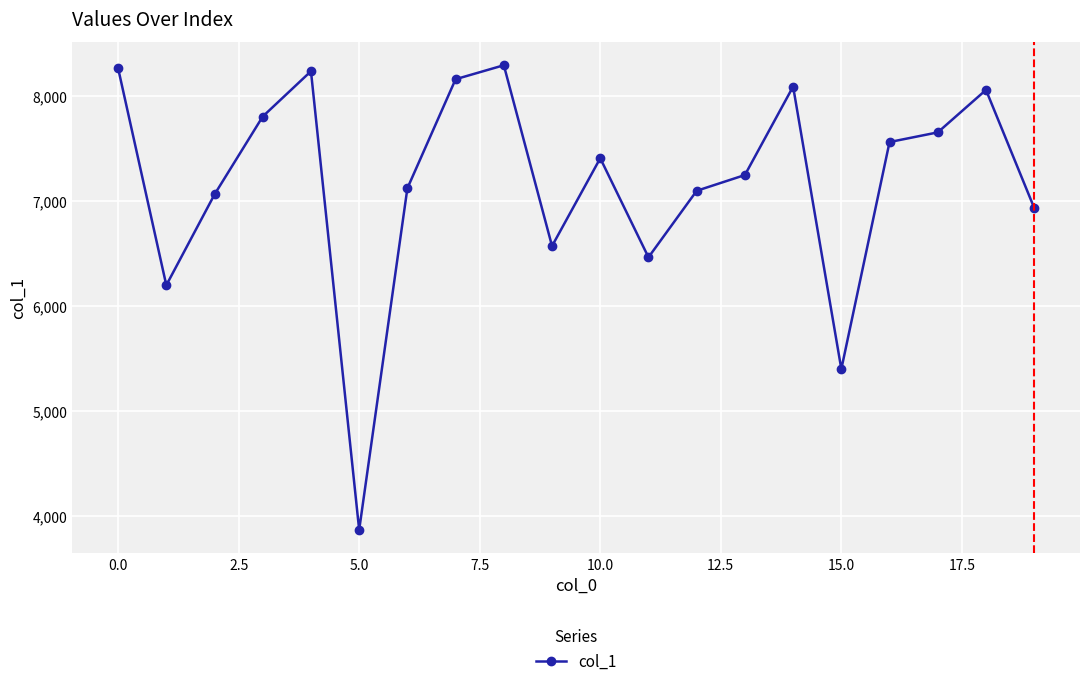

What is the minimum value shown in the chart?

3869